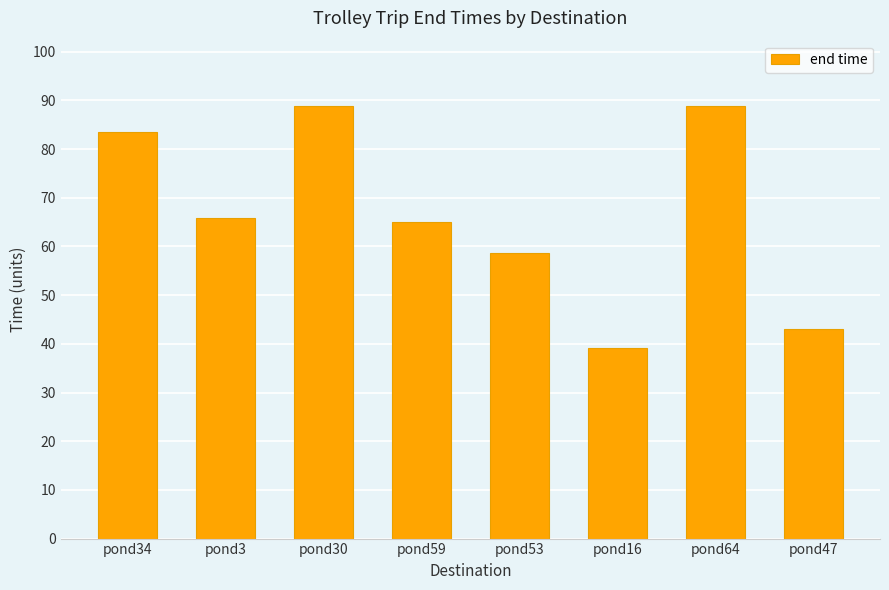

What is the value of the 4th bar from the left?

65.1